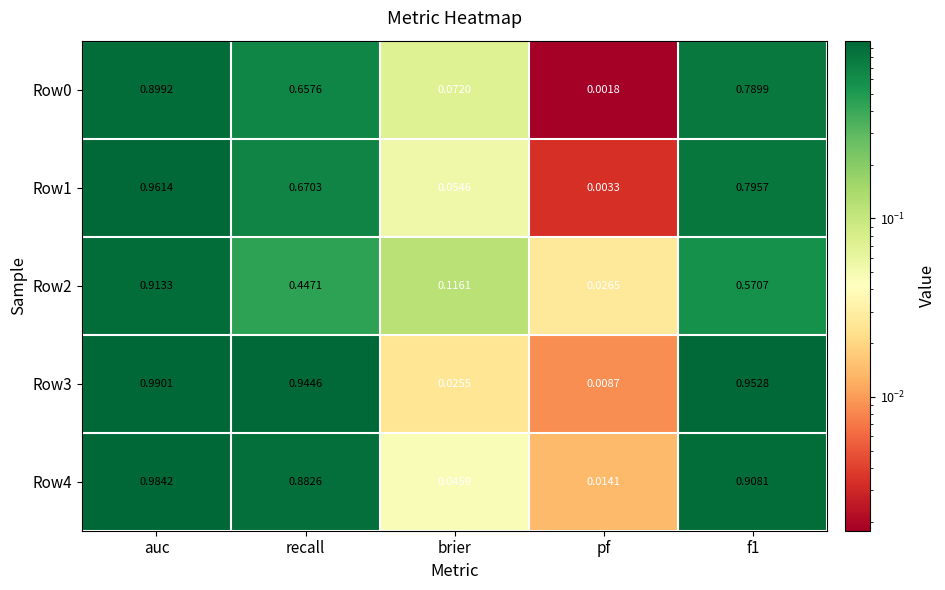

Which category has the lowest value across all series?

pf